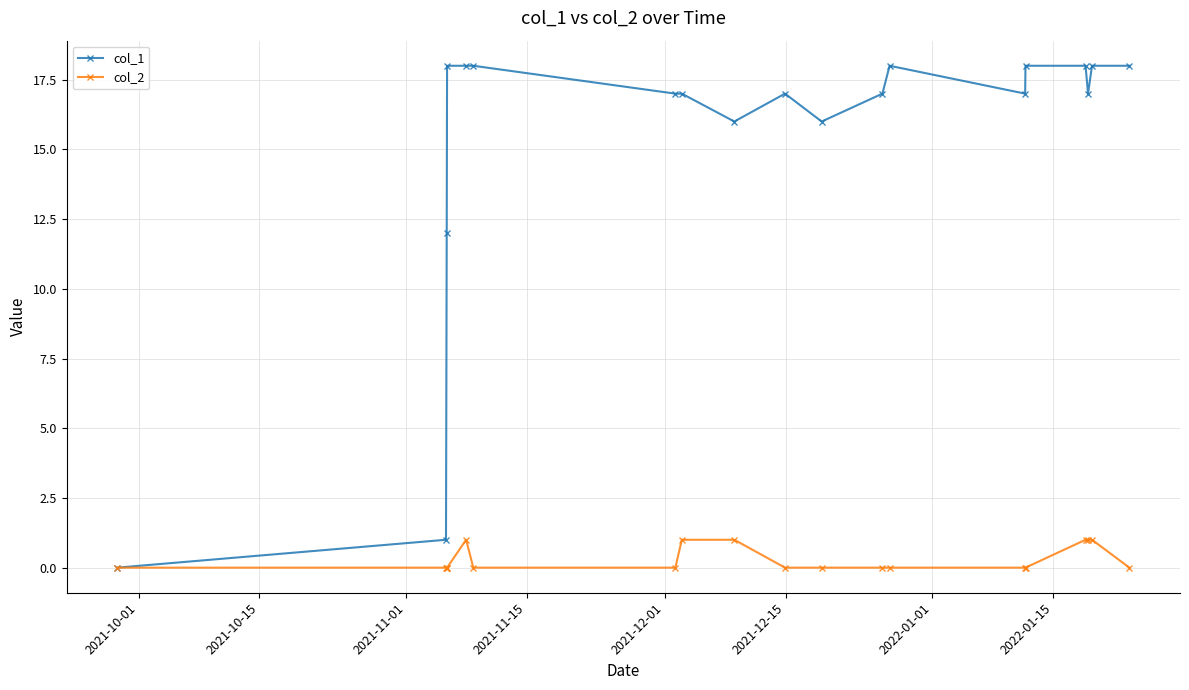

Which series has the largest total across all categories?

col_1